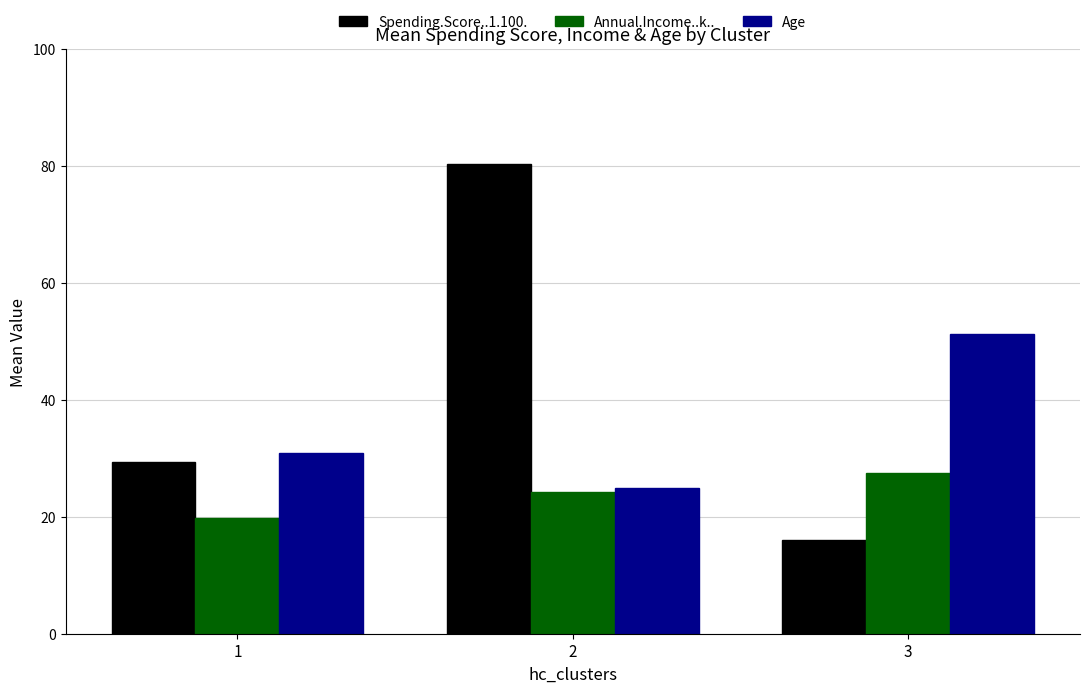

What is the sum of the Spending.Score..1.100. values at 1 and 3?

45.4